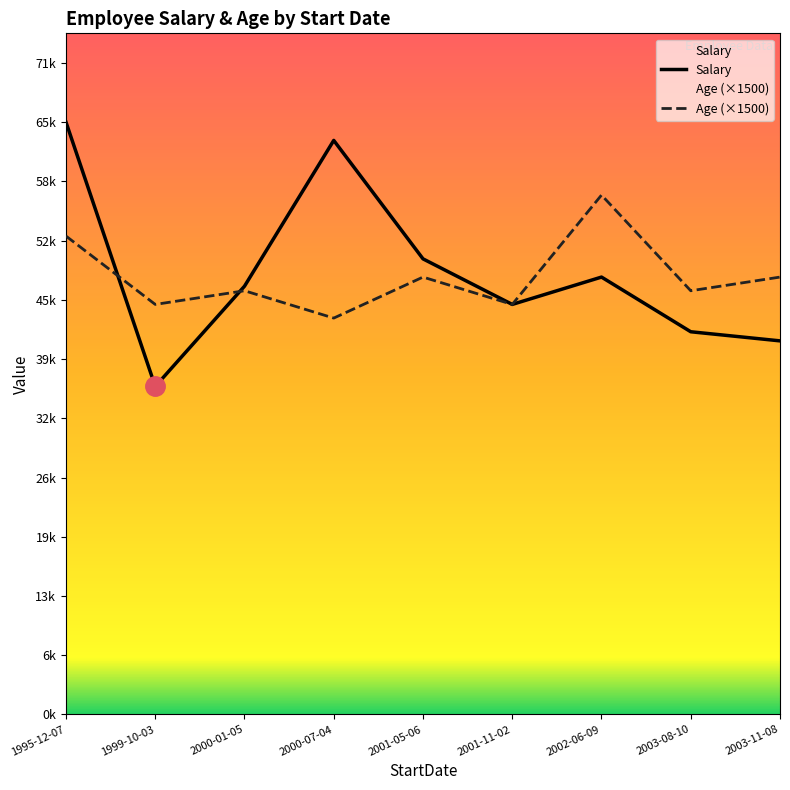

Count the number of data series in this chart.

2